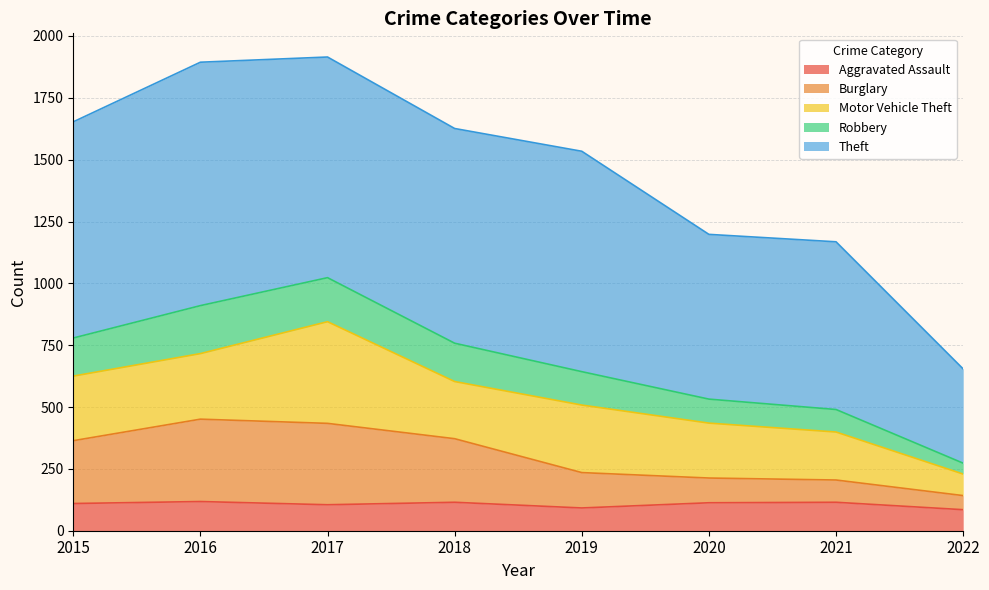

At which category does Aggravated Assault reach its first local valley?

2017